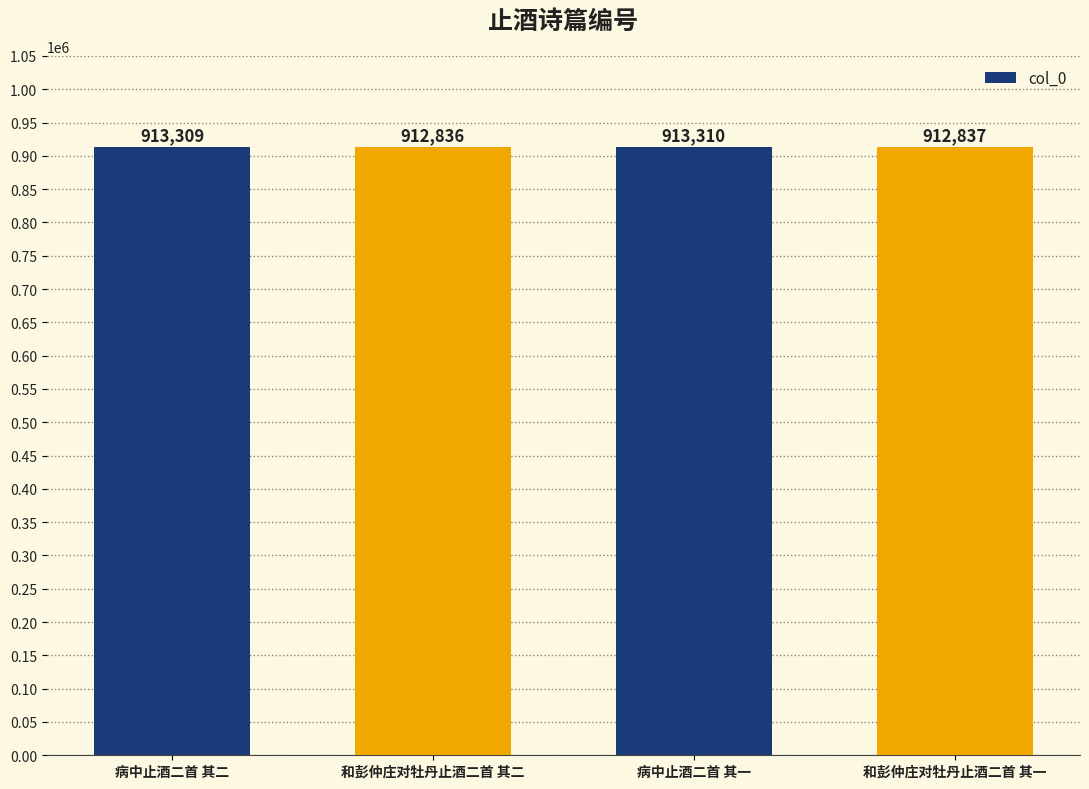

What is the change in value from 和彭仲庄对牡丹止酒二首 其二 to 和彭仲庄对牡丹止酒二首 其一?

+1